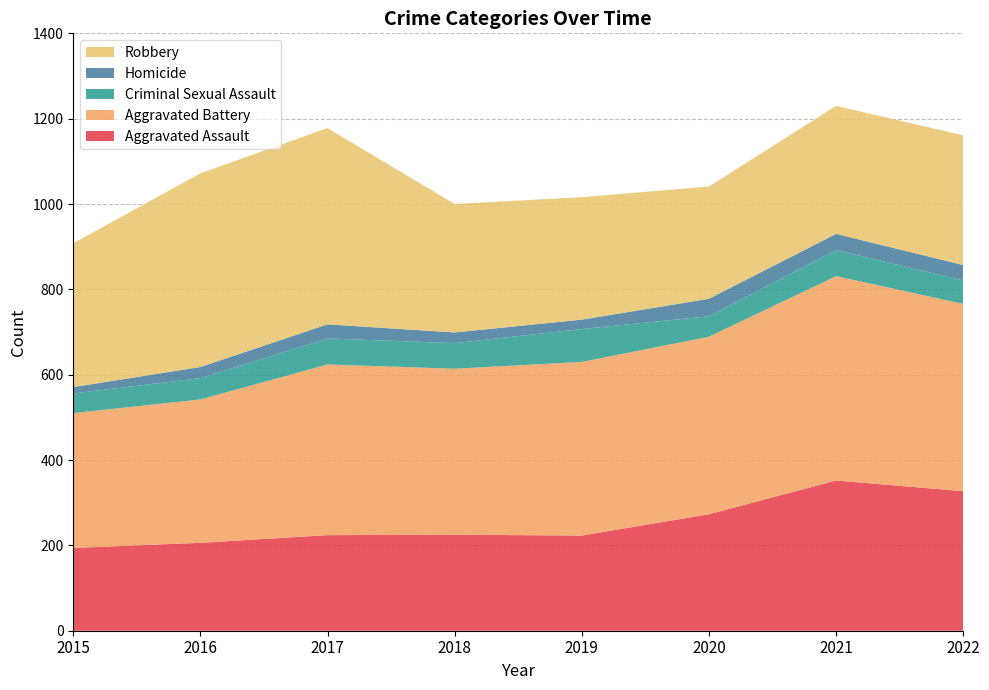

Reading left to right, transcribe all the data shown in this chart.

Aggravated Assault: 2015=194	2016=206	2017=224	2018=225	2019=223	2020=273	2021=352	2022=327
Aggravated Battery: 2015=316	2016=336	2017=400	2018=389	2019=407	2020=416	2021=479	2022=439
Criminal Sexual Assault: 2015=46	2016=50	2017=61	2018=60	2019=77	2020=48	2021=61	2022=55
Homicide: 2015=15	2016=26	2017=33	2018=25	2019=22	2020=41	2021=38	2022=36
Robbery: 2015=337	2016=454	2017=460	2018=301	2019=287	2020=263	2021=300	2022=304